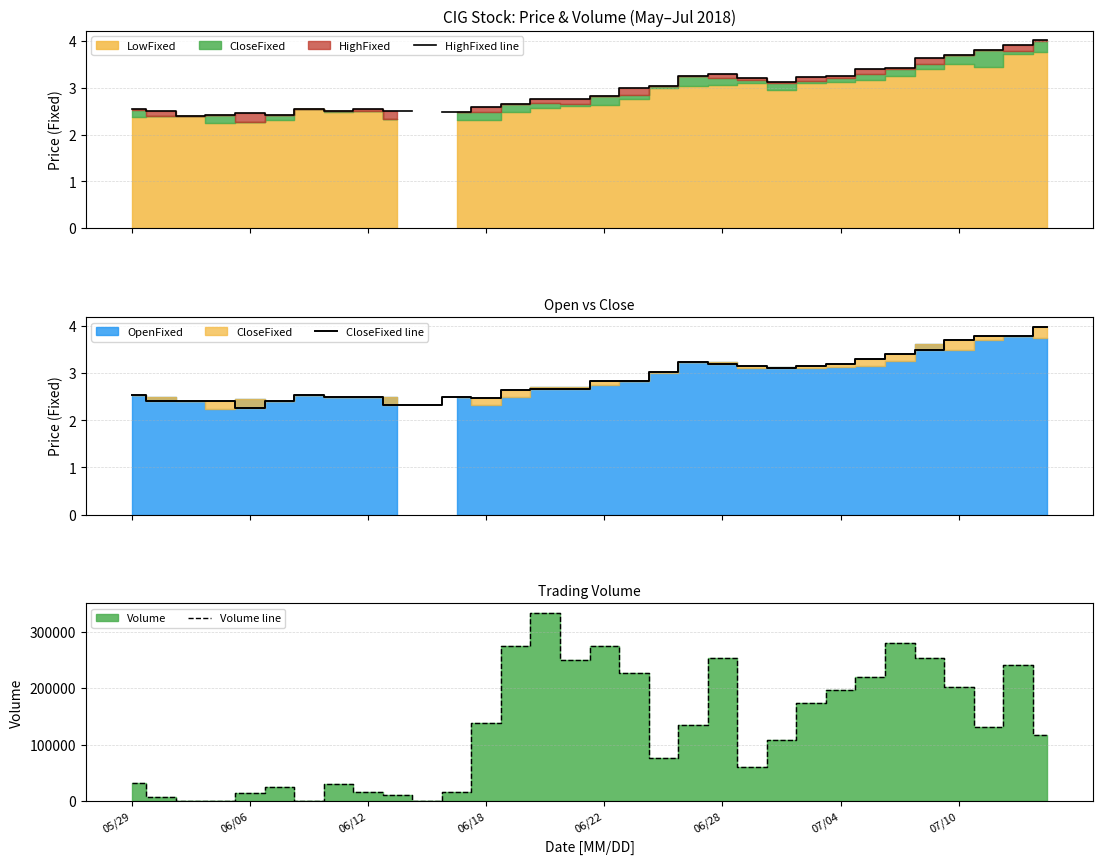

Between 15 and 11, which is larger?

15